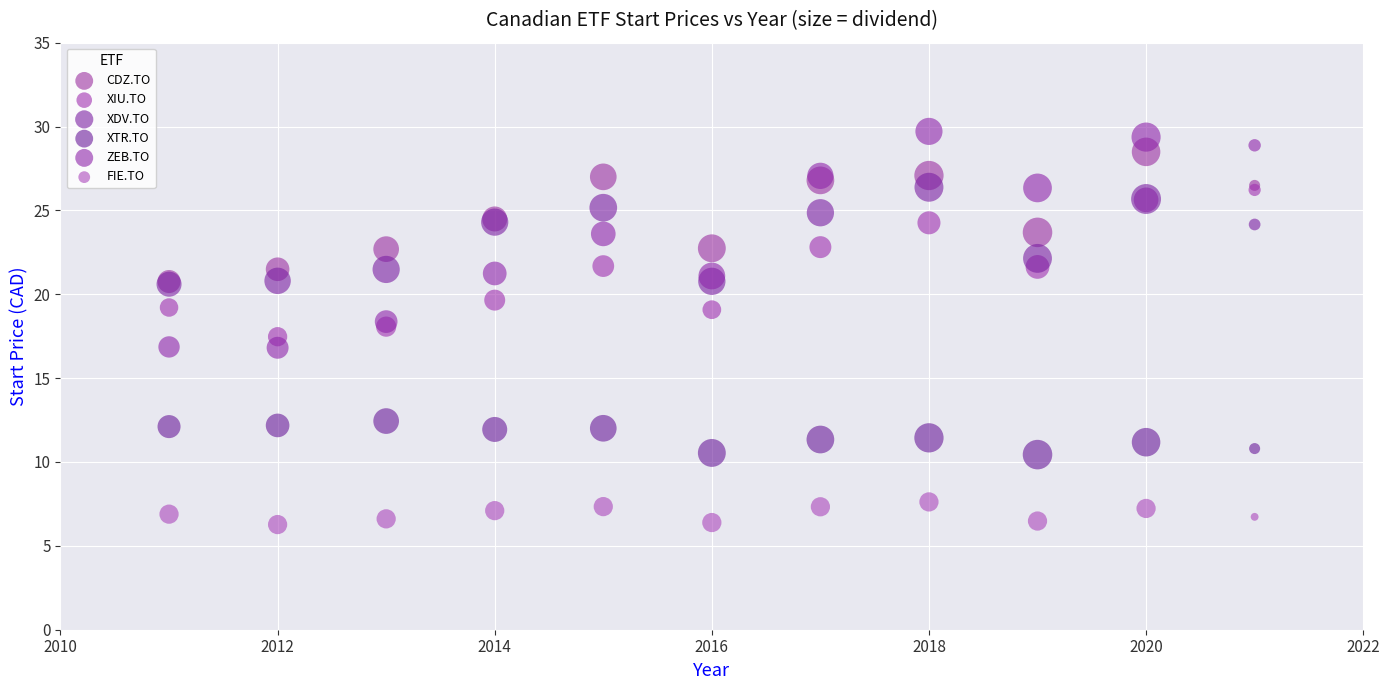

Which series has the widest spread of Y values?

ZEB.TO